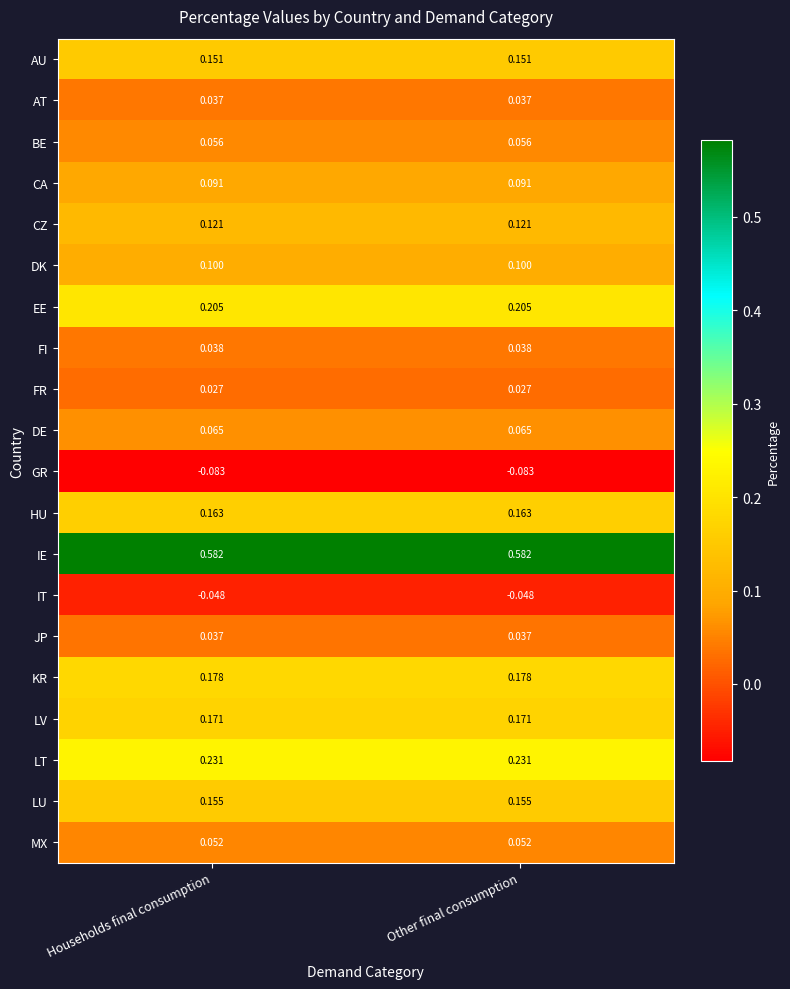

What is the total value across all series at Other final consumption?

2.3